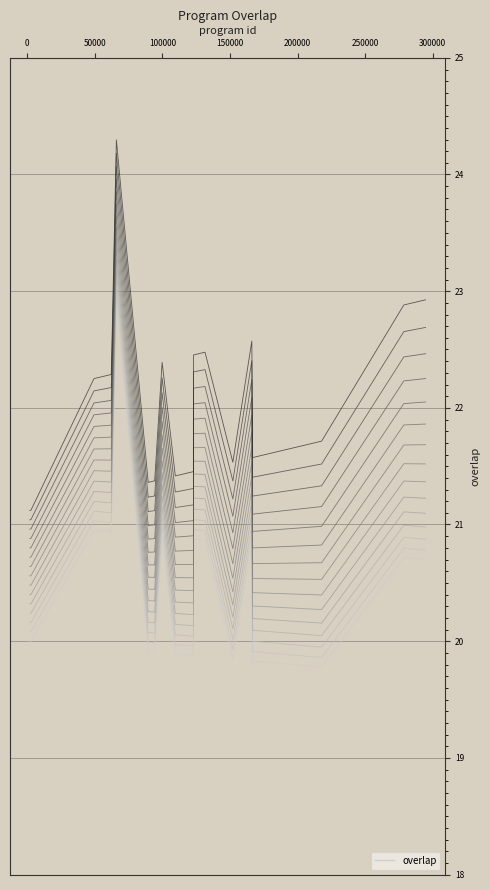

The value at 89467 is 20. True or false?

True